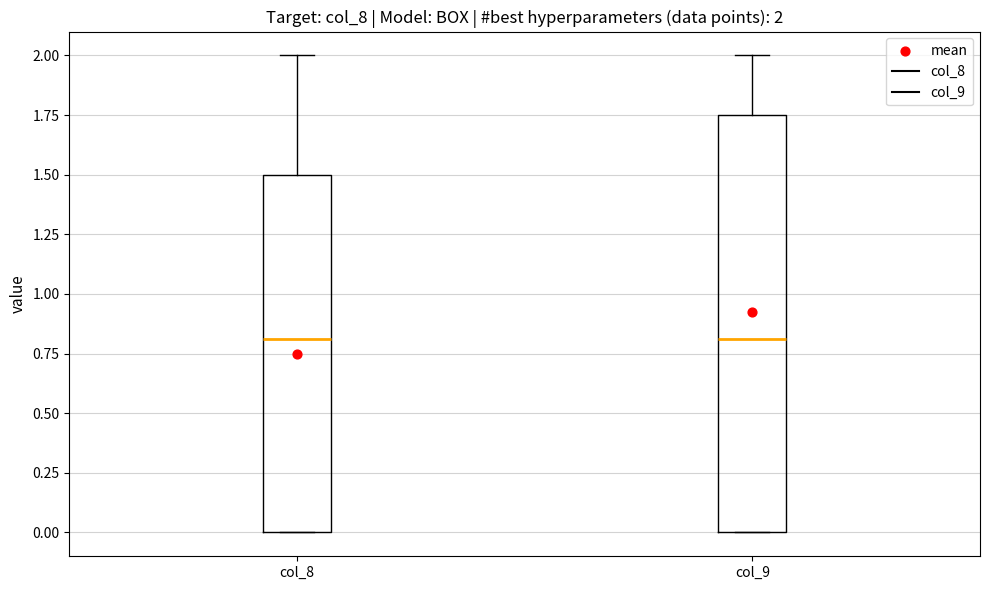

Which box is the tallest, from its lower edge to its upper edge?

col_9